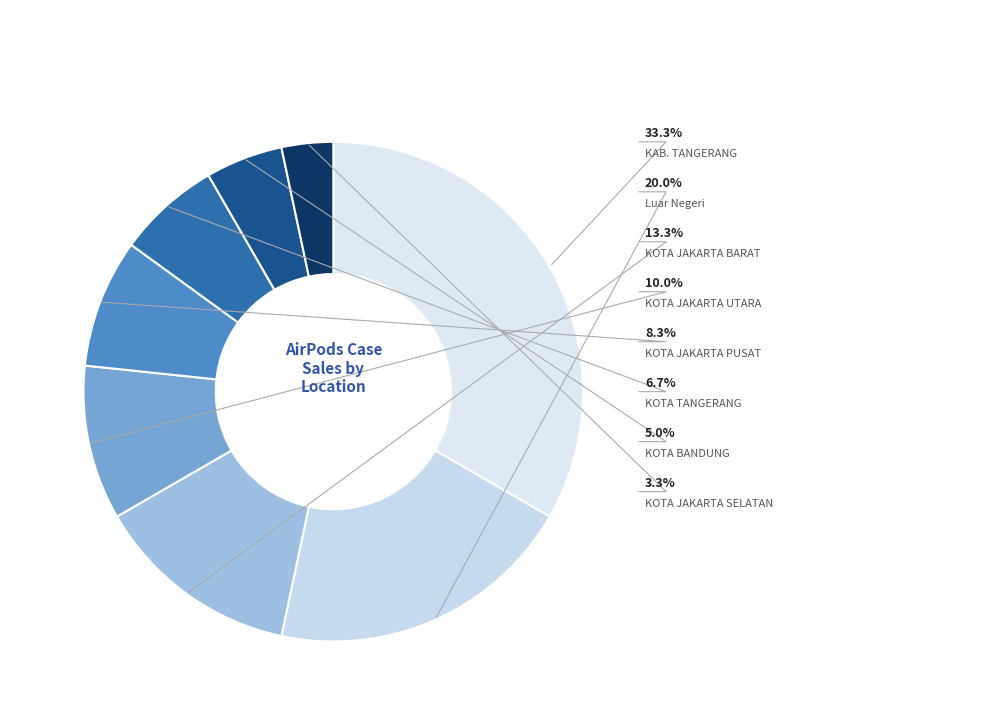

Rank the categories by value from lowest to highest.

KOTA JAKARTA SELATAN, KOTA BANDUNG, KOTA TANGERANG, KOTA JAKARTA PUSAT, KOTA JAKARTA UTARA, KOTA JAKARTA BARAT, Luar Negeri, KAB. TANGERANG